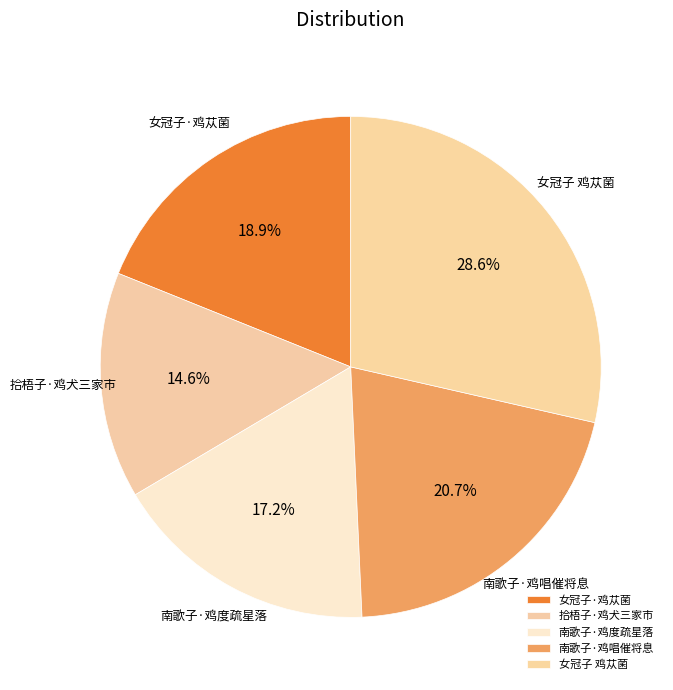

Count the number of slices in the pie.

5